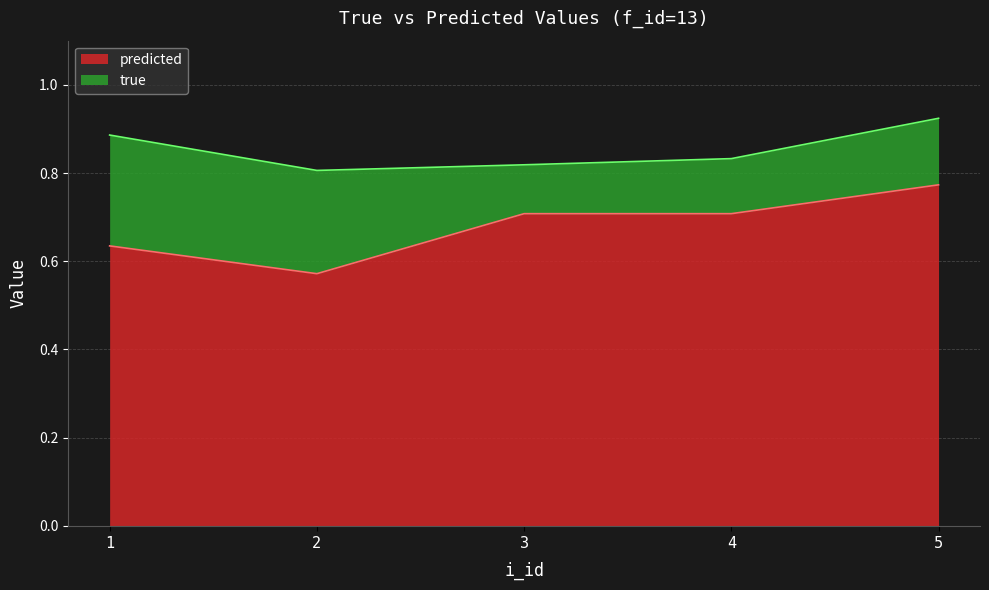

True or false: predicted has more than 1 points higher than both neighbors.

False